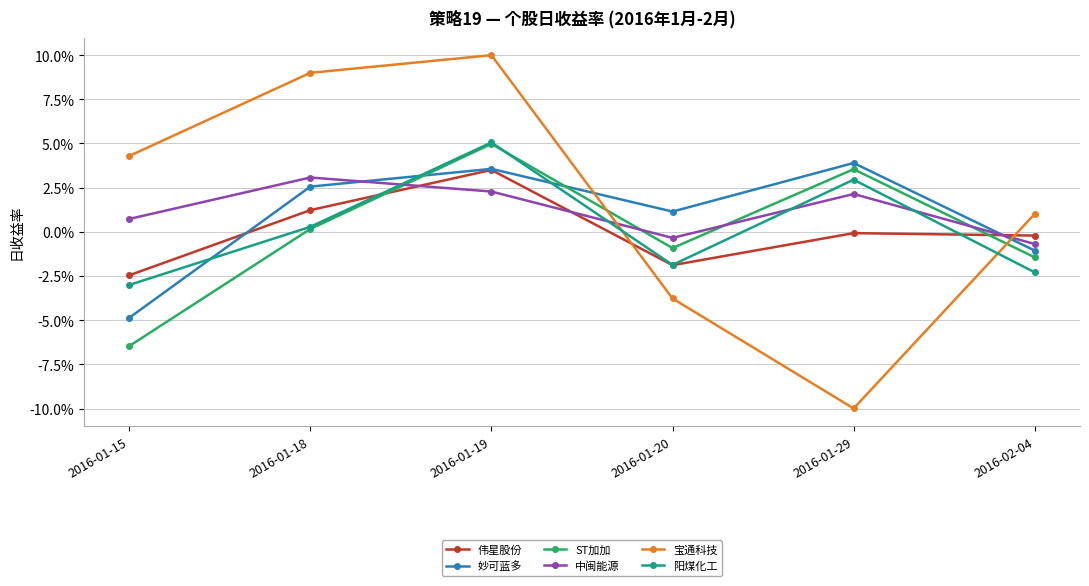

List the labels in order of 伟星股份 value, largest first.

2016-01-19, 2016-01-18, 2016-01-29, 2016-02-04, 2016-01-20, 2016-01-15